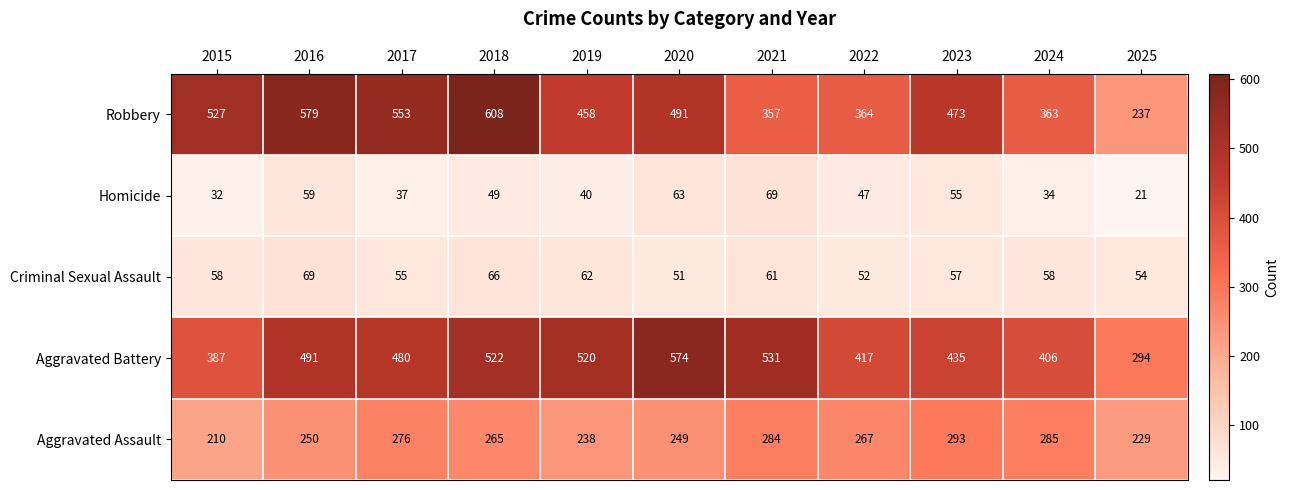

What is the maximum value shown in the chart?

608